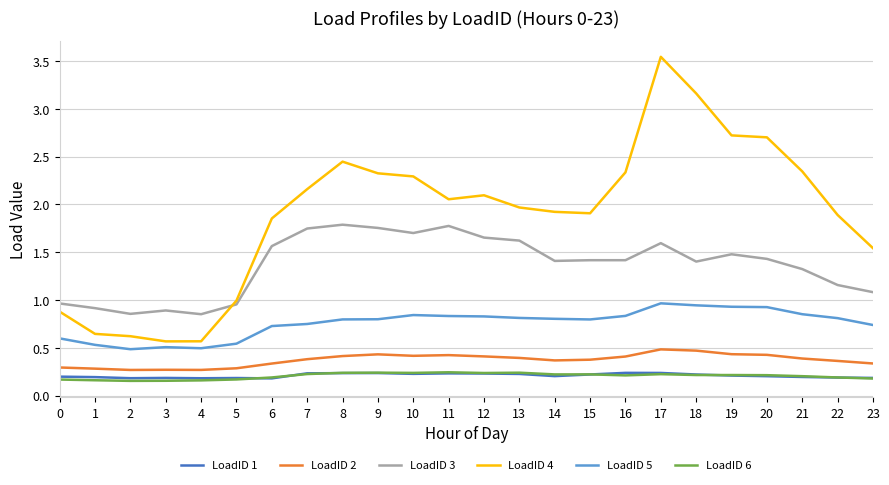

At which category is the sum across all series the highest?

17